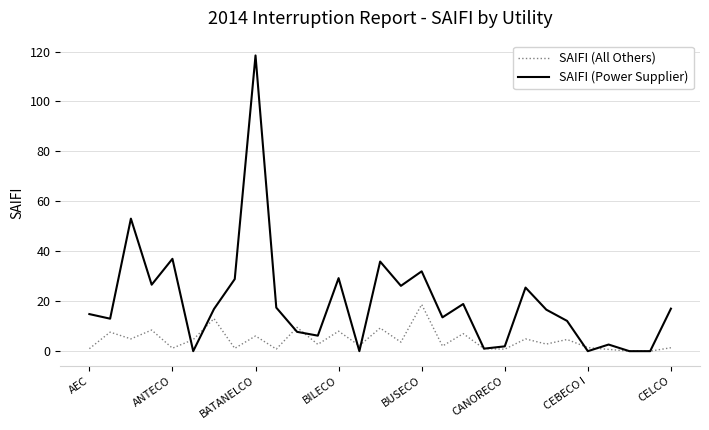

List the series in order of their overall mean, highest first.

SAIFI (Power Supplier), SAIFI (All Others)